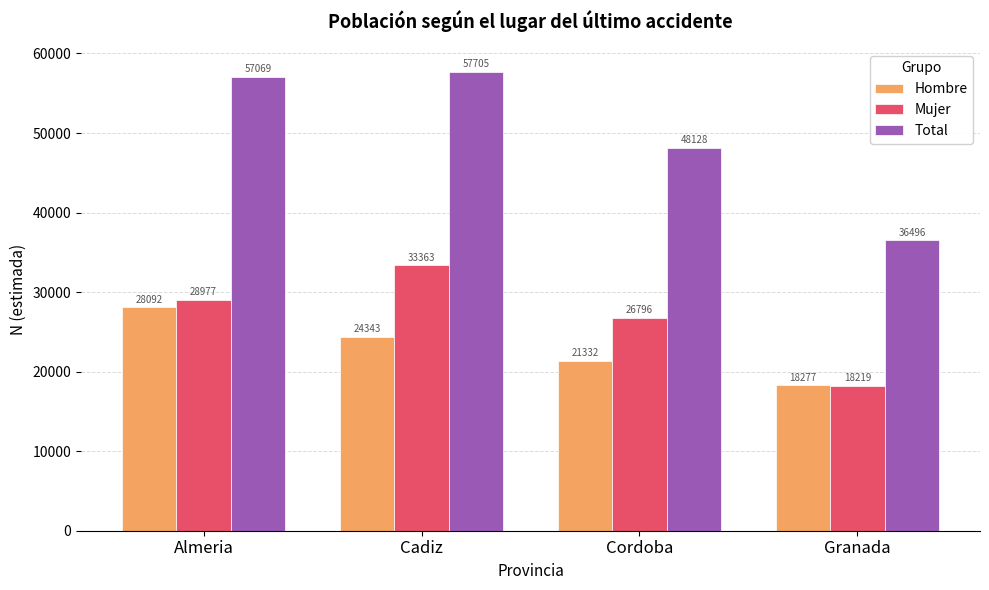

What is the total value across all series at Almeria?

114138